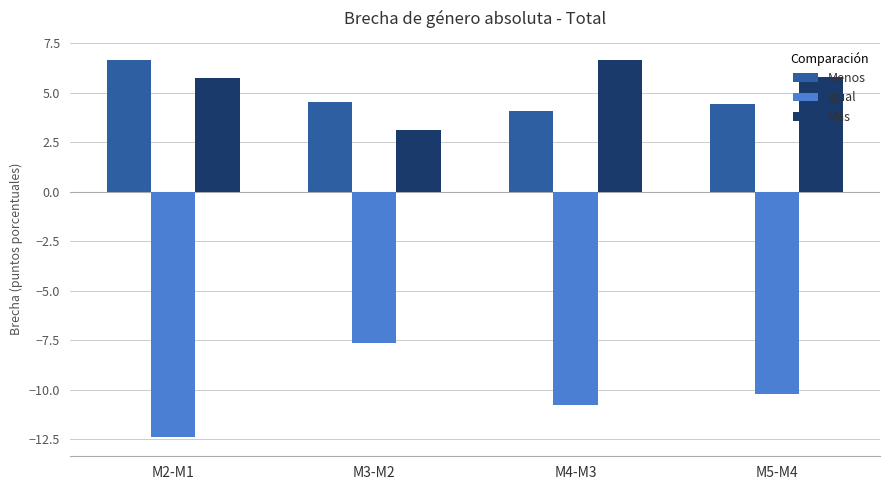

Rank the series at M5-M4 from highest to lowest value.

Más, Menos, Igual